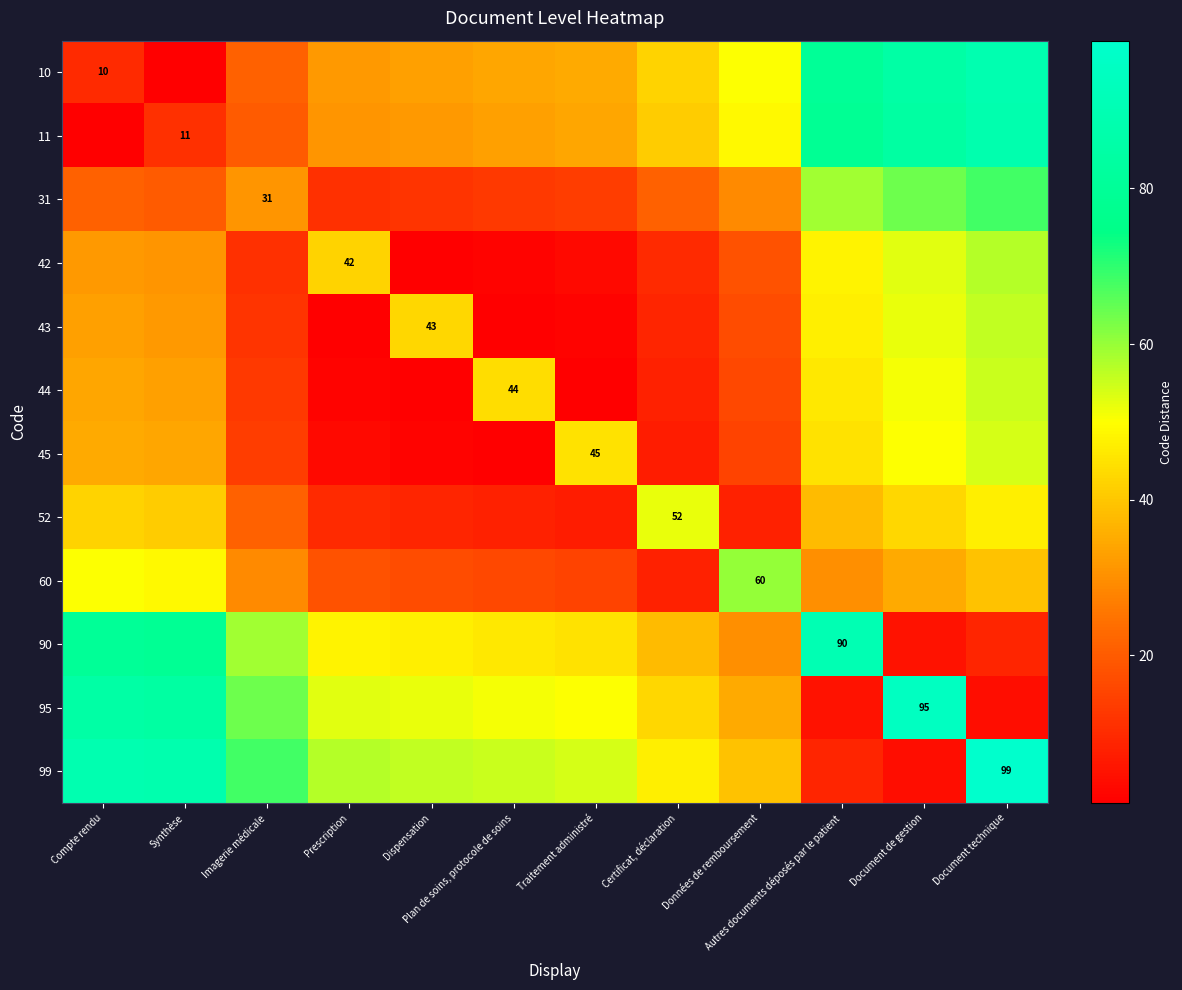

The 42 series shows 23 at Prescription. True or false?

False